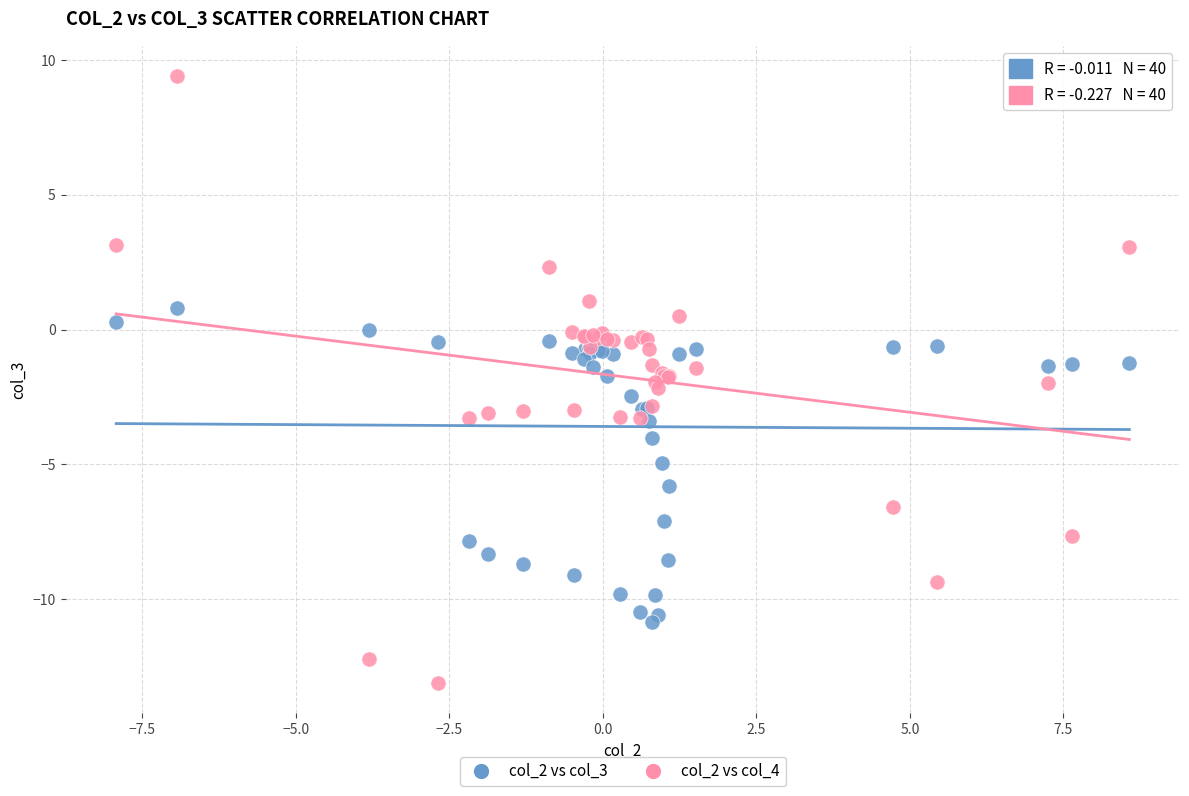

Which series has the widest spread of Y values?

col_2 vs col_4